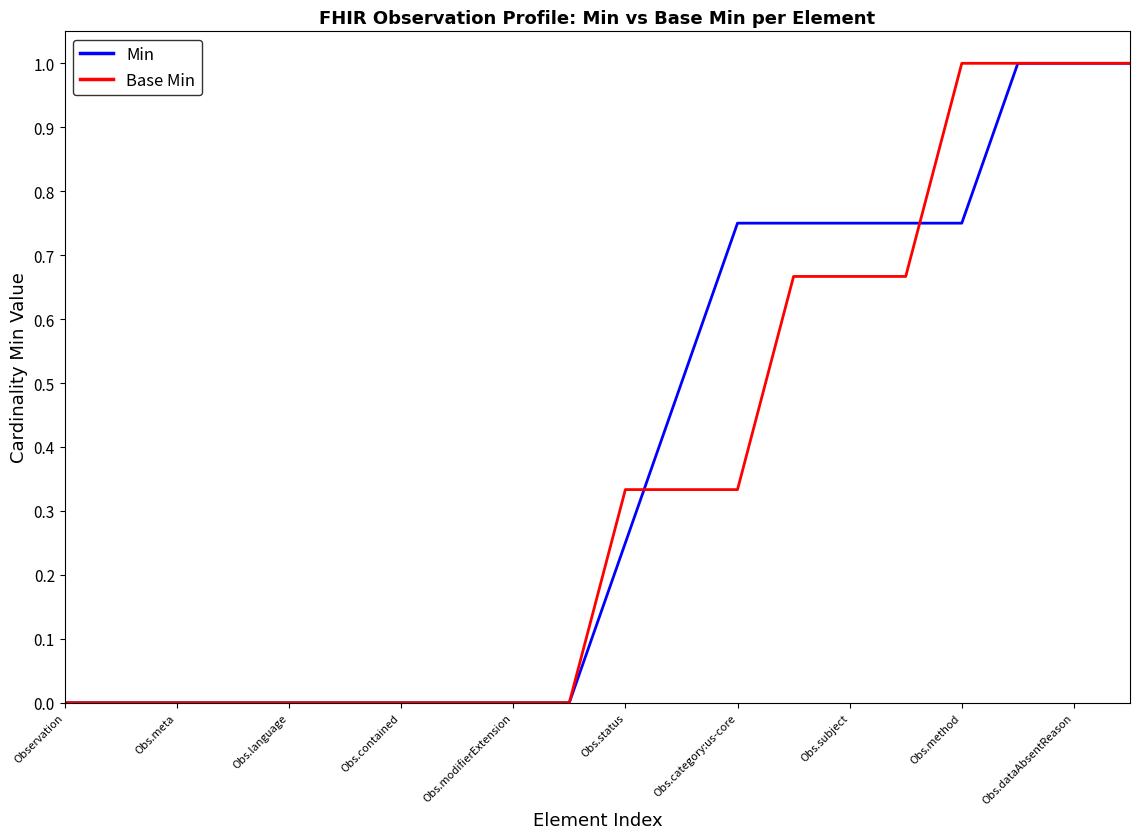

What is the maximum value for Min?

1.0